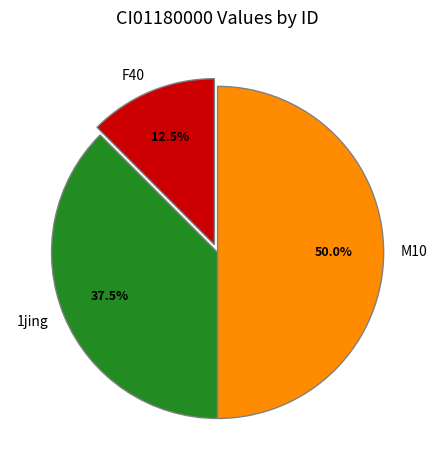

Rank the categories by value from highest to lowest.

M10, 1jing, F40